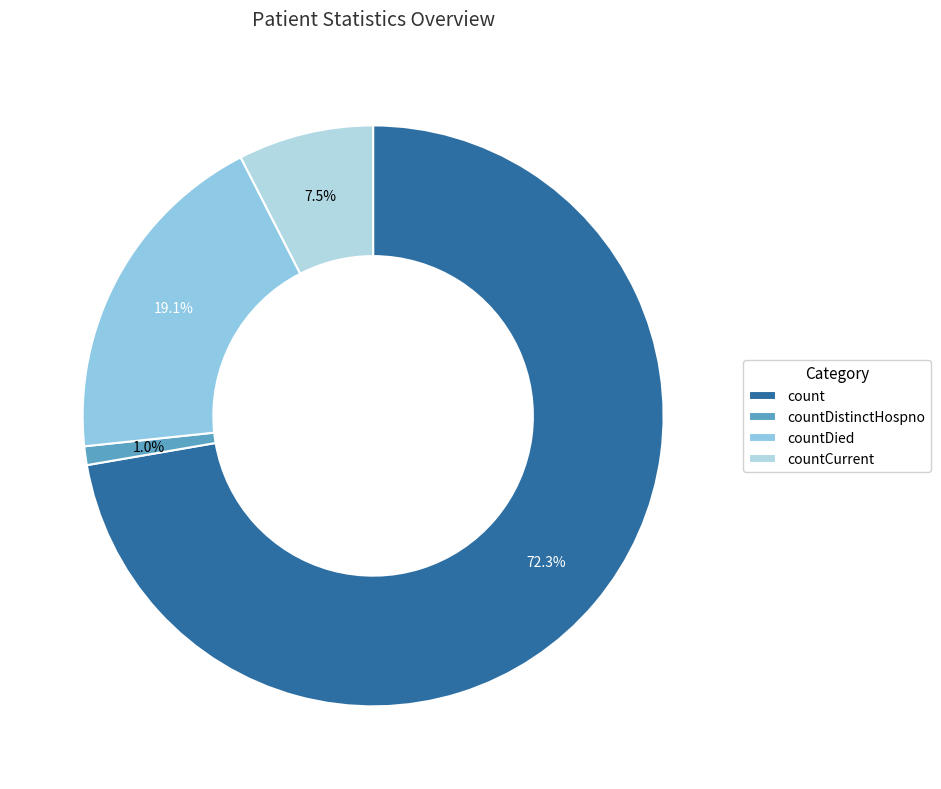

What percentage is NOT represented by countDied?

80.9%